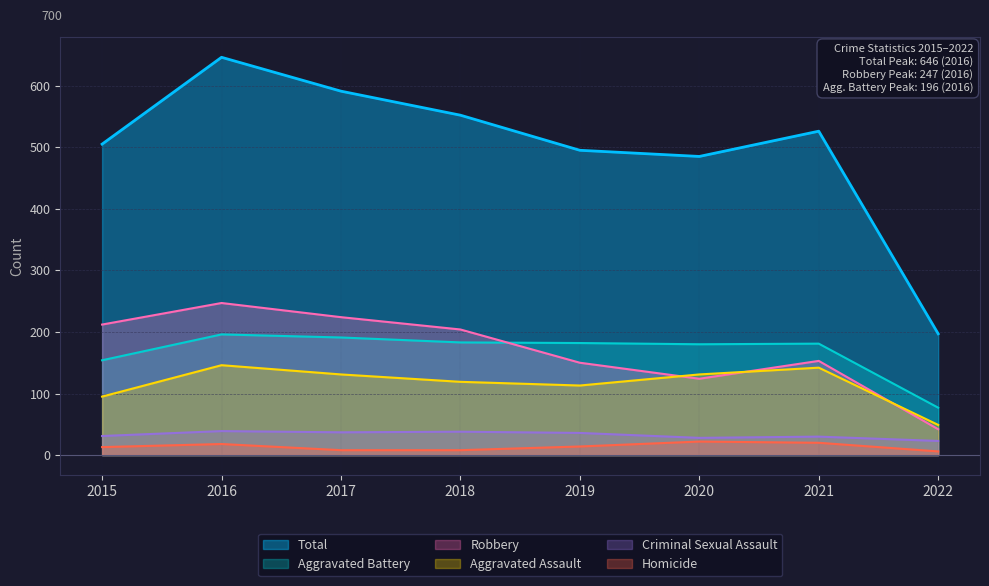

What is the value of the Robbery point at the 4th from the left?

204